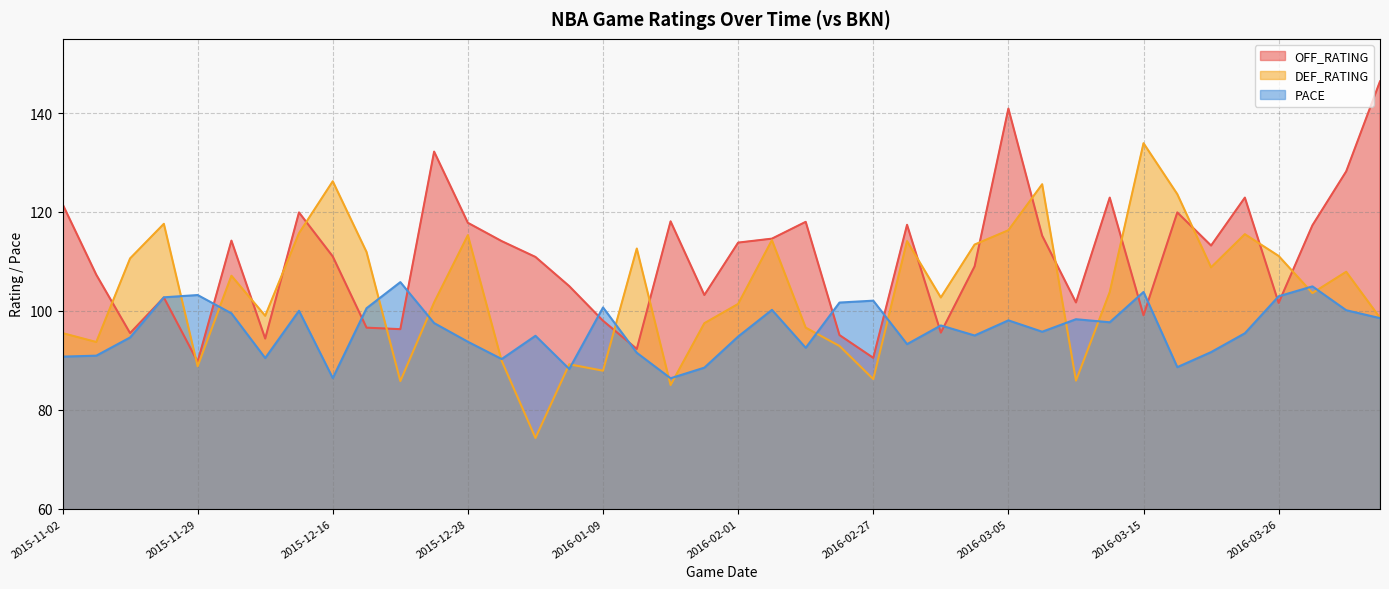

Which category has the lowest value across all series?

2016-01-06